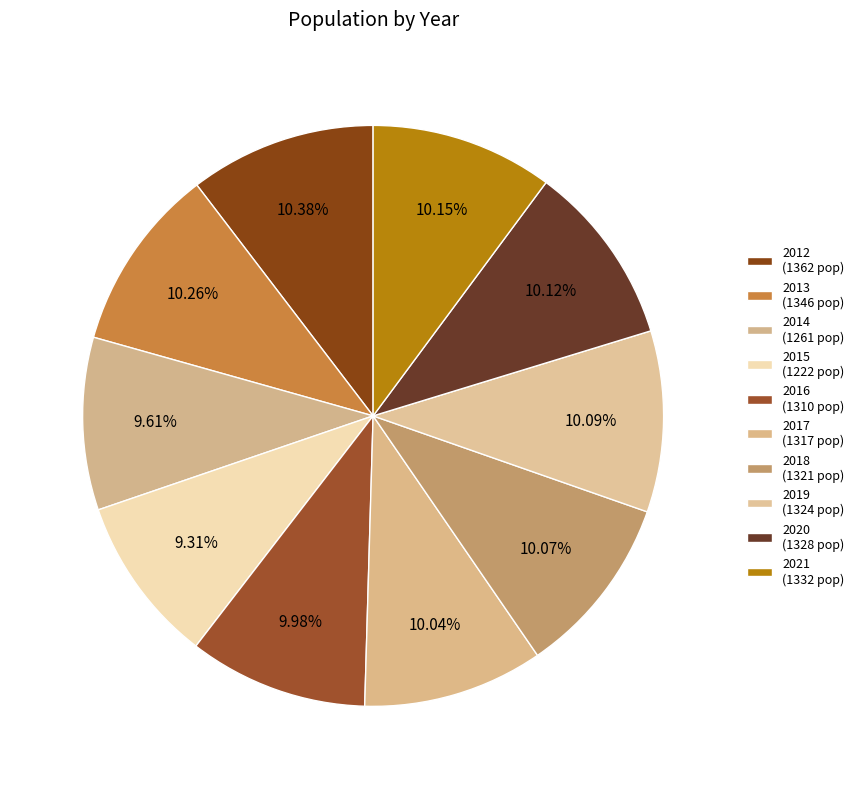

To the nearest percent, what is the difference between the largest and smallest slice percentages?

1%